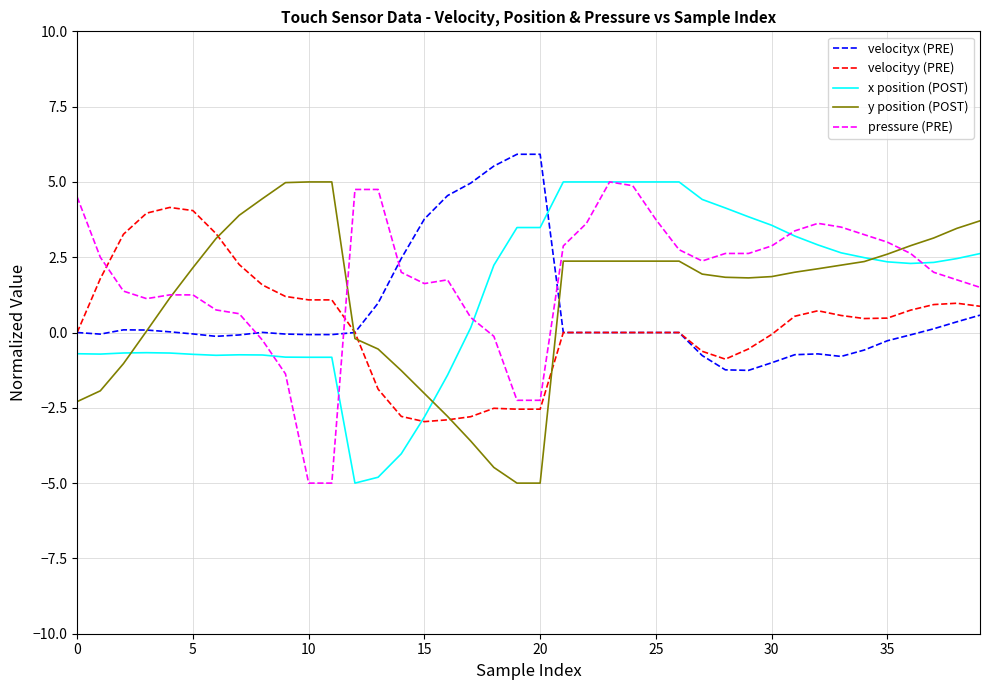

What is the minimum value for pressure (PRE)?

-5.0